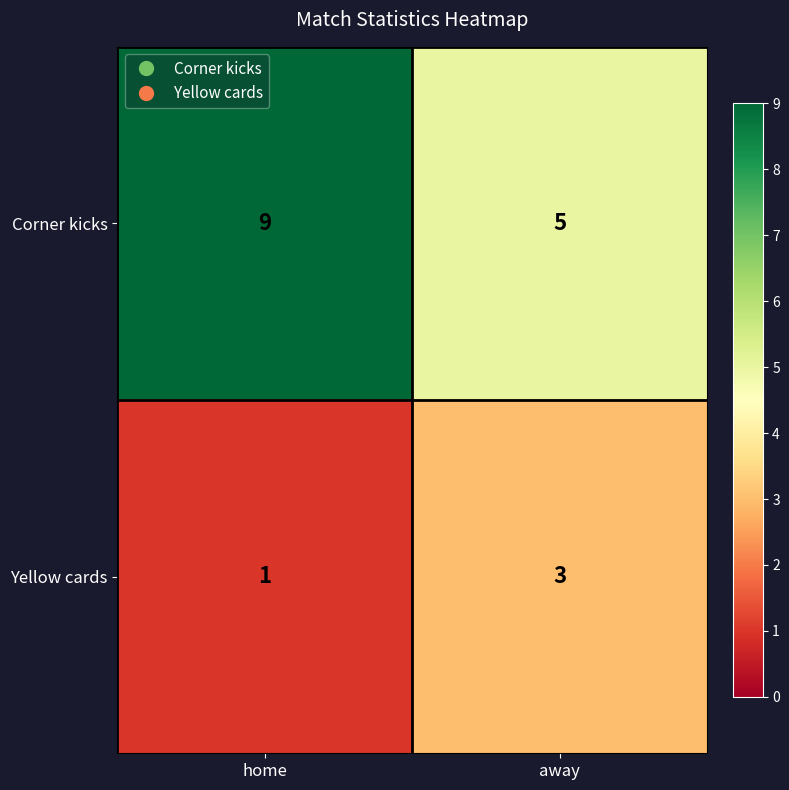

At which category is the sum across all series the highest?

home